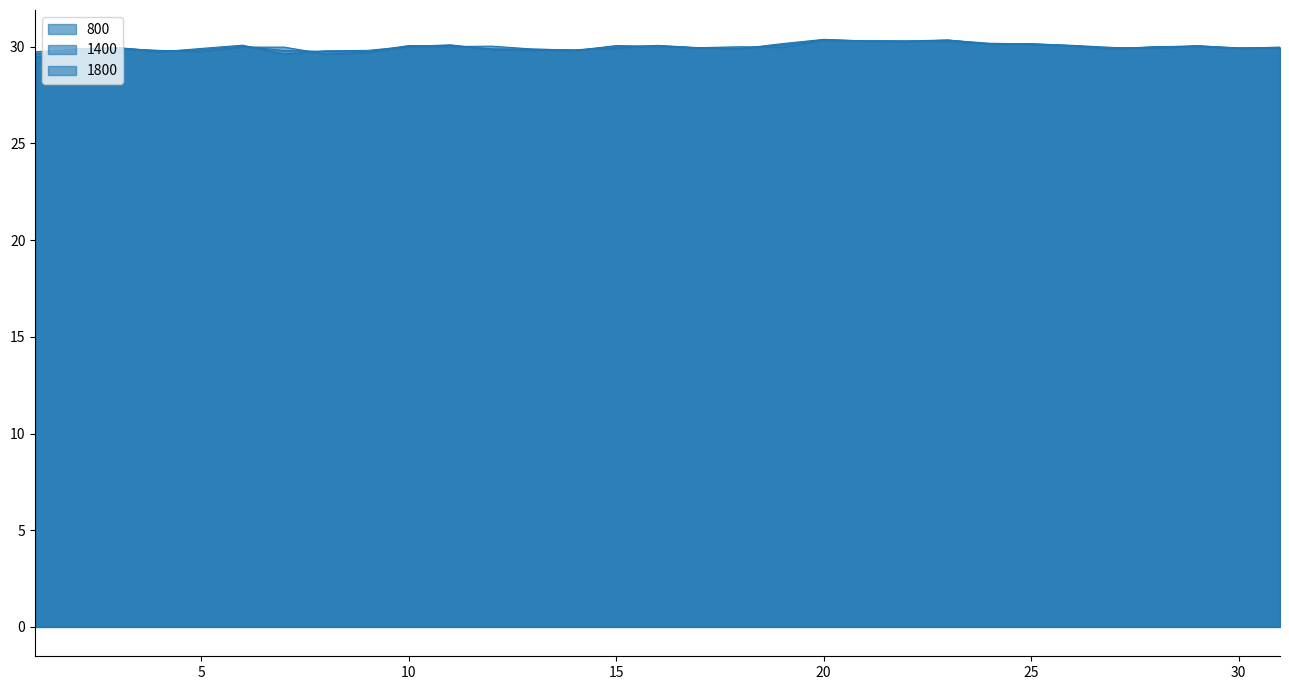

Reading right to left, transcribe all the data shown in this chart.

800: 31=29.9	30=29.9	29=30.1	28=29.9	27=30.0	26=30.1	25=30.1	24=30.2	23=30.3	22=30.3	21=30.3	20=30.3	19=30.0	18=30.0	17=29.9	16=30.1	15=29.9	14=29.8	13=29.9	12=30.0	11=30.0	10=30.0	9=29.7	8=29.6	7=30.0	6=30.0	5=29.8	4=29.8	3=29.9	2=29.9	1=29.5
1400: 31=29.9	30=29.9	29=30.1	28=30.0	27=29.9	26=30.1	25=30.2	24=30.1	23=30.4	22=30.3	21=30.3	20=30.4	19=30.1	18=29.9	17=29.9	16=30.1	15=30.0	14=29.8	13=29.9	12=29.9	11=30.1	10=30.1	9=29.7	8=29.8	7=29.8	6=30.0	5=29.9	4=29.8	3=29.9	2=29.9	1=29.6
1800: 31=30.0	30=29.9	29=30.0	28=30.0	27=29.9	26=30.0	25=30.1	24=30.1	23=30.3	22=30.3	21=30.3	20=30.4	19=30.2	18=29.9	17=29.9	16=30.0	15=30.1	14=29.8	13=29.8	12=29.9	11=30.1	10=30.0	9=29.8	8=29.8	7=29.6	6=30.1	5=29.9	4=29.7	3=29.9	2=29.9	1=29.7